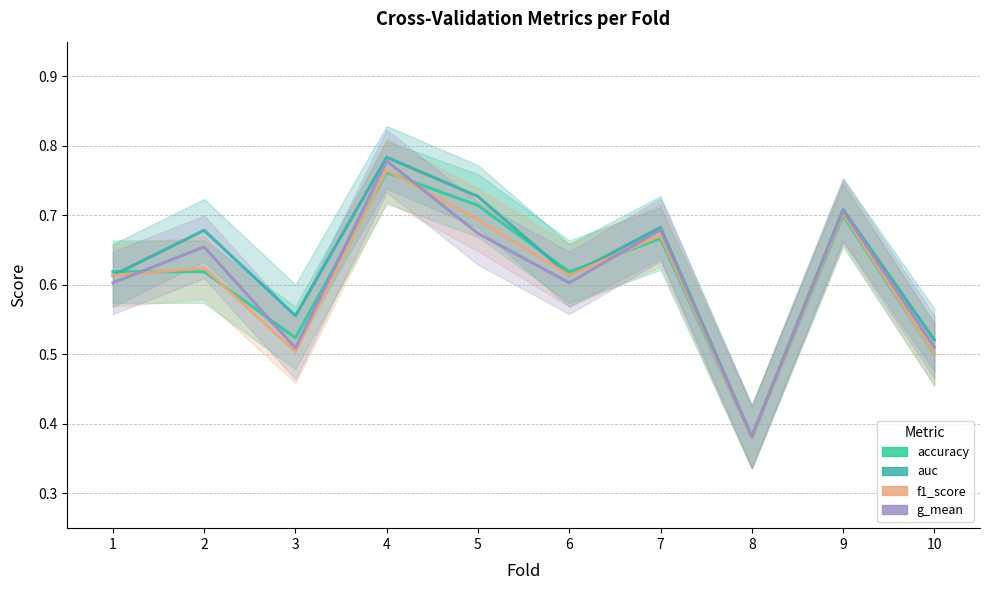

At which label is g_mean closest to 0?

8